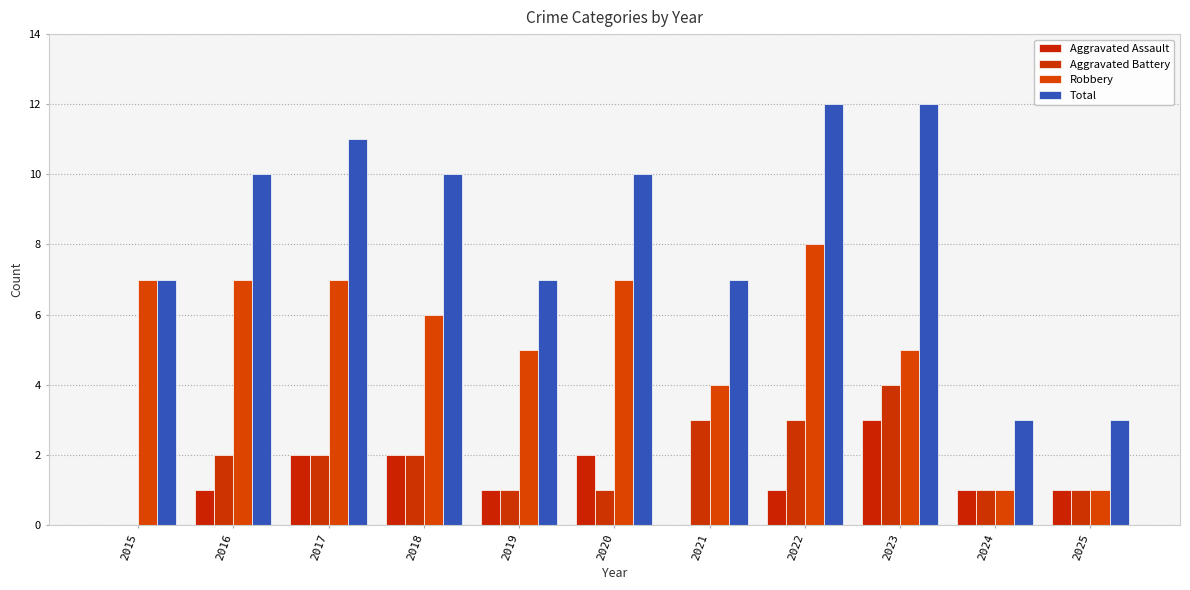

What are all the series names shown in the legend?

Aggravated Assault, Aggravated Battery, Robbery, Total